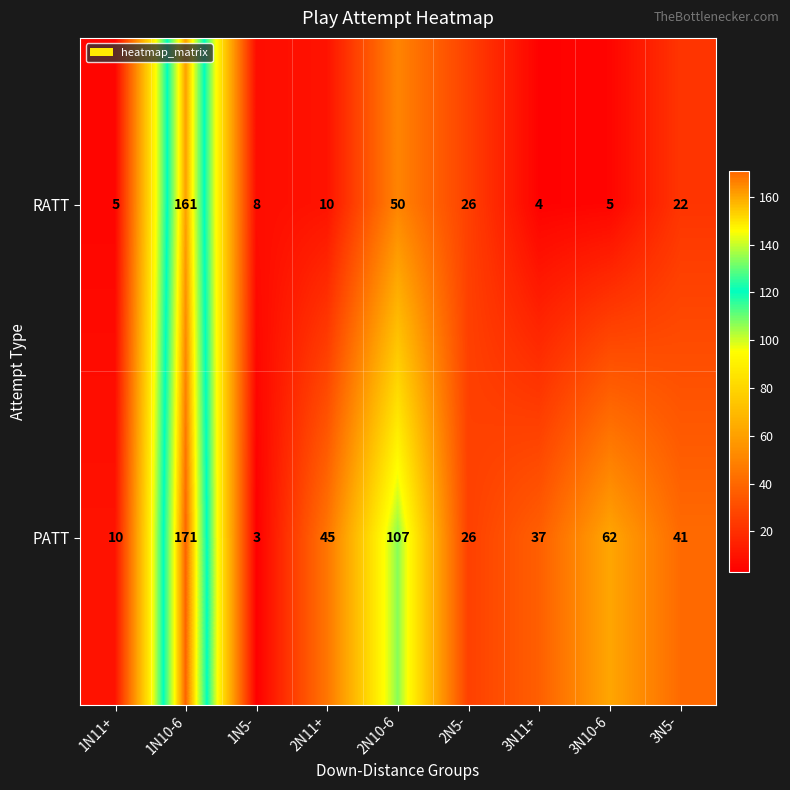

What is the spread (max minus min) of values at 1N10-6?

10